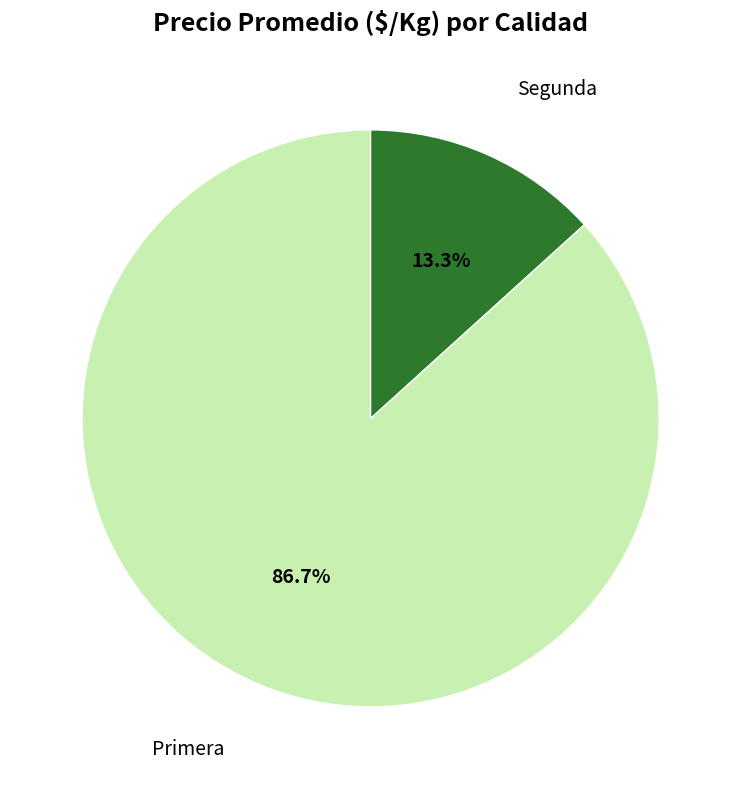

Between Segunda and Primera, which is larger?

Primera